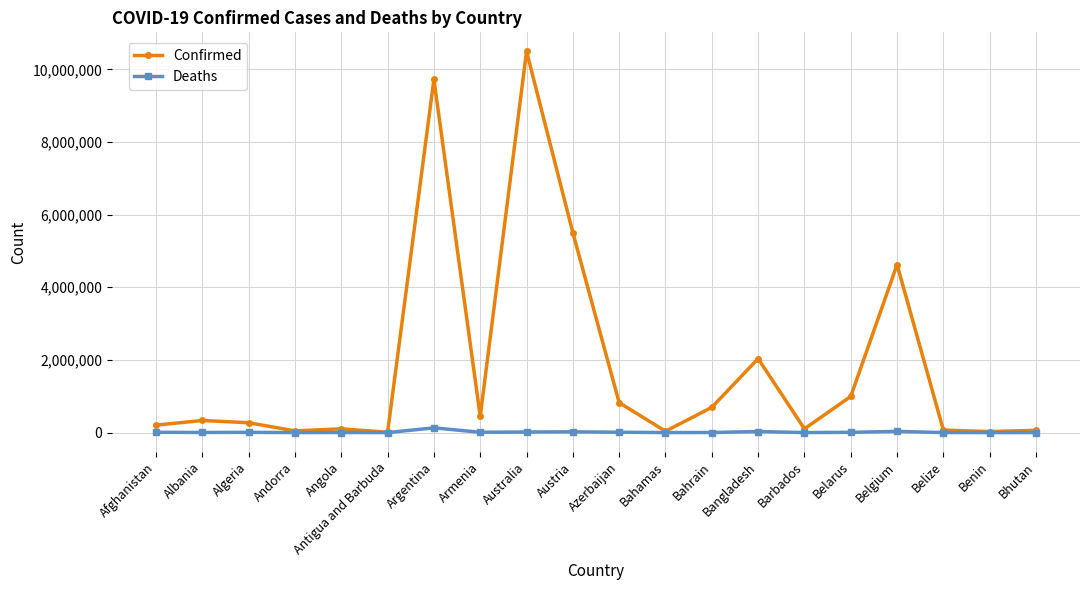

What is the label of the 14th point from the left?

Bangladesh